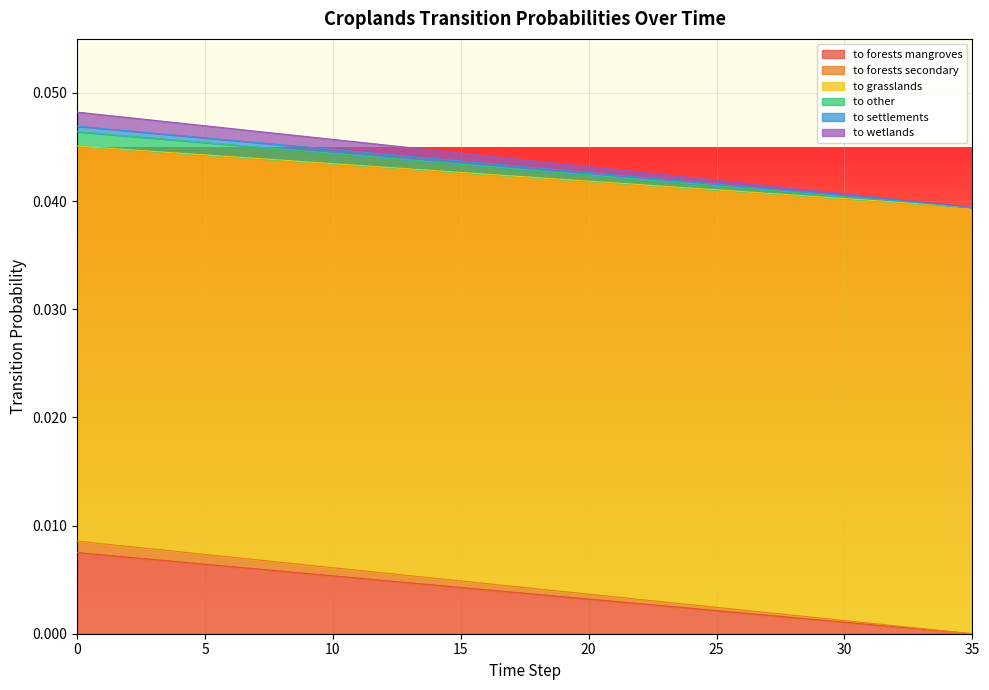

True or false: pij_lndu_croplands_to_settlements and pij_lndu_croplands_to_wetlands intersect in this chart.

False